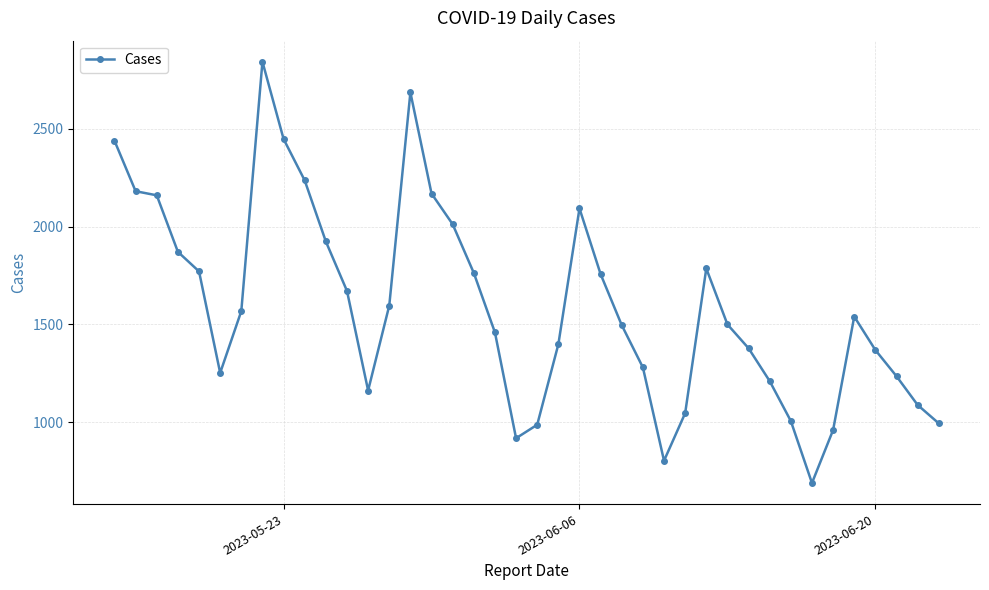

How many interior local peaks (higher than both neighbors) does the data have?

5